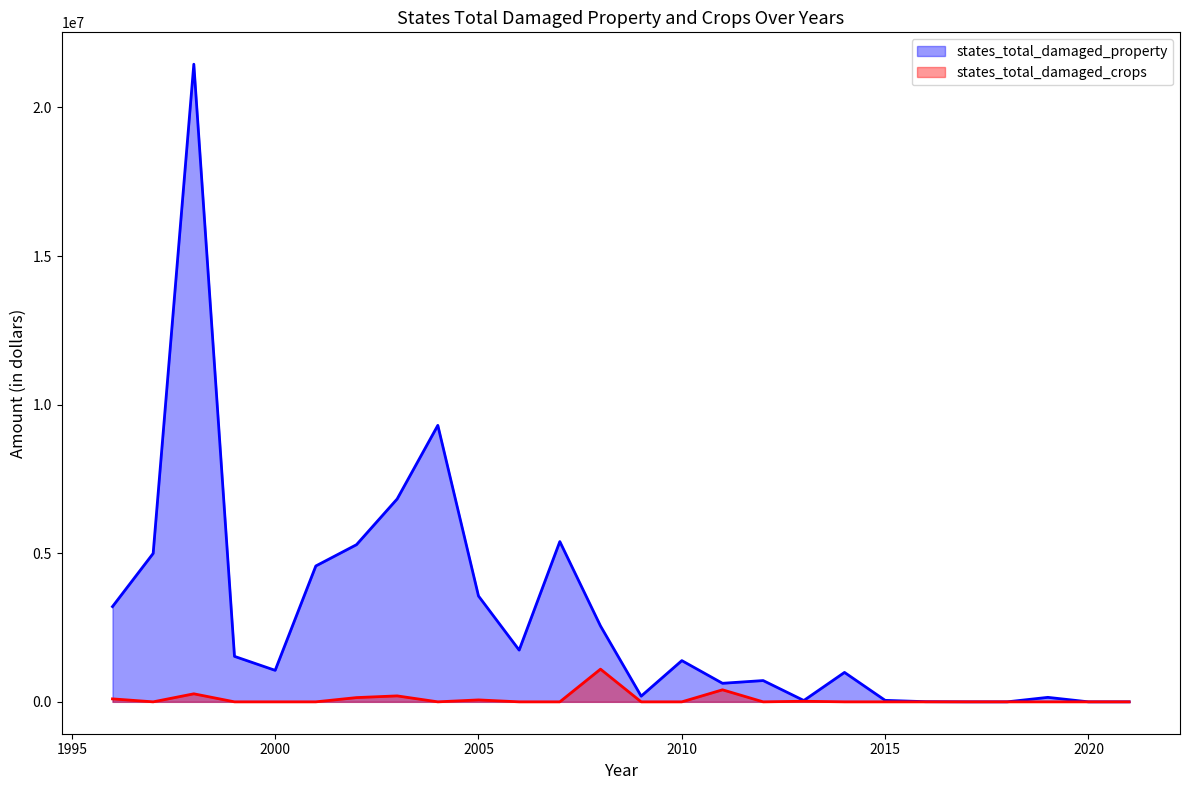

What is the sum of all states_total_damaged_crops values?

2303100